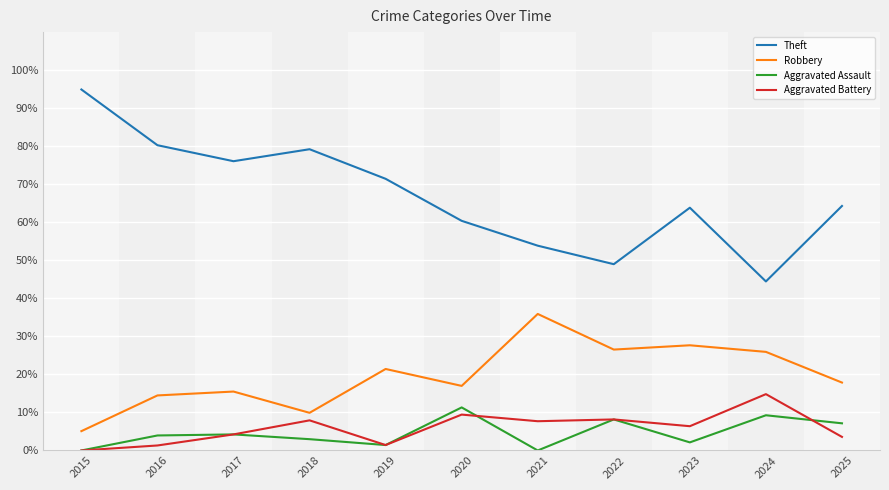

Which series has the widest spread of values?

Theft